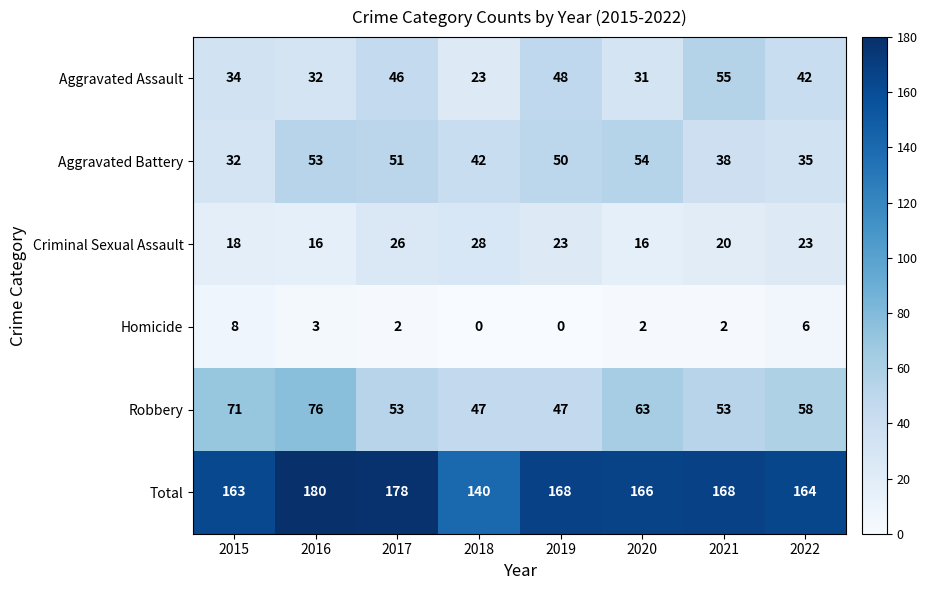

At which category is the sum across all series the highest?

2016